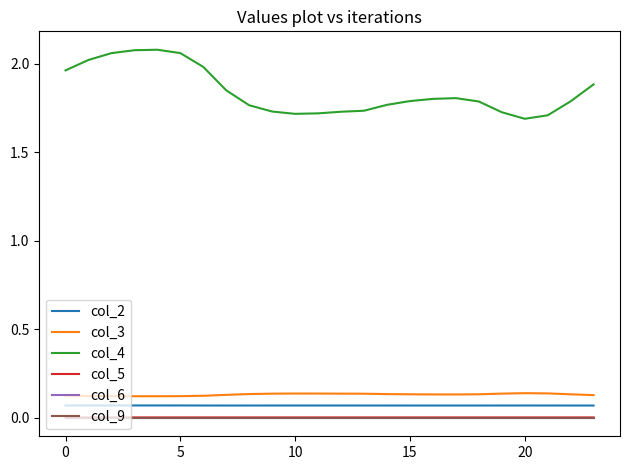

Is this an area chart (filled region under the line)?

No